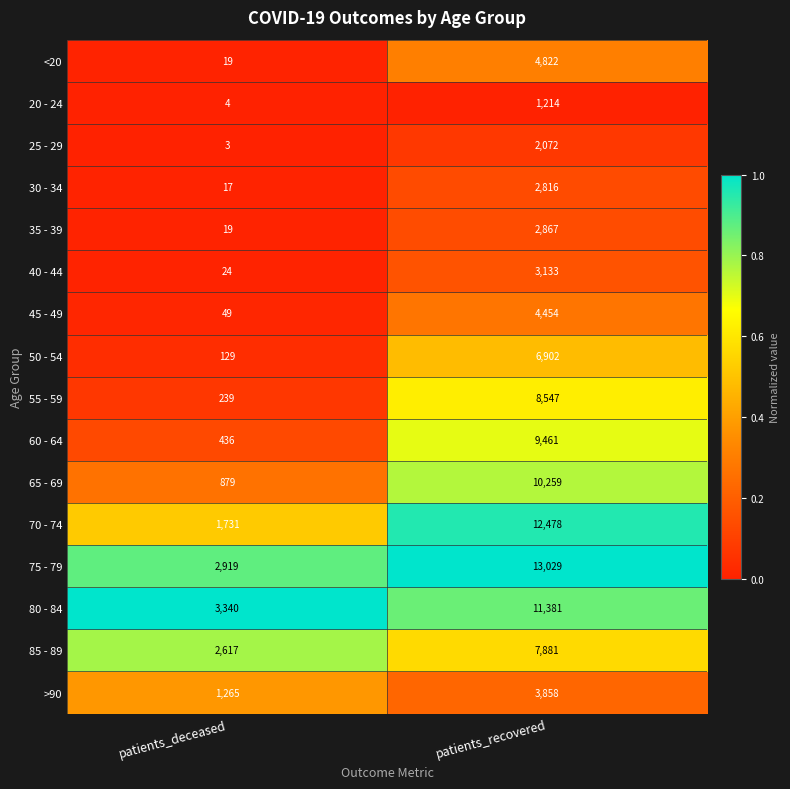

Rank the series by their maximum value, from lowest to highest.

20 - 24, 25 - 29, 30 - 34, 35 - 39, 40 - 44, >90, 45 - 49, <20, 50 - 54, 85 - 89, 55 - 59, 60 - 64, 65 - 69, 80 - 84, 70 - 74, 75 - 79